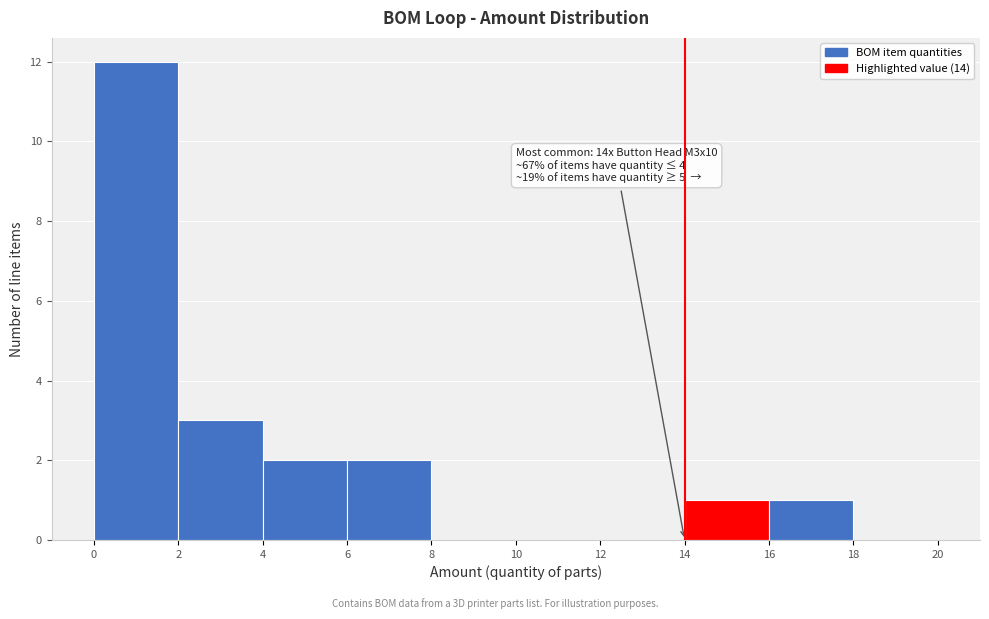

Which range on the x-axis has the tallest bar?

0 to 2